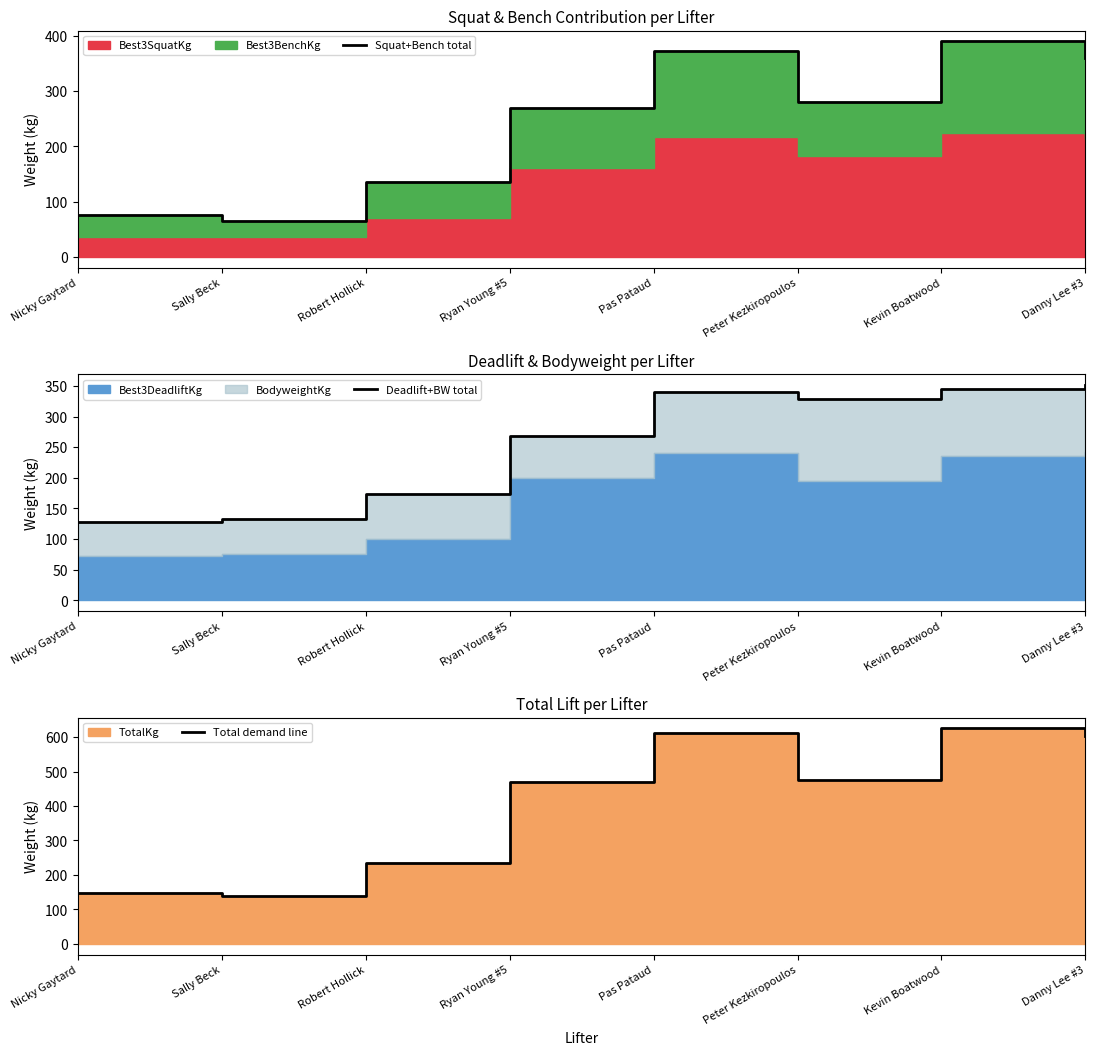

Is it true that Deadlift+BW total equals 351.8 at Danny Lee #3?

True